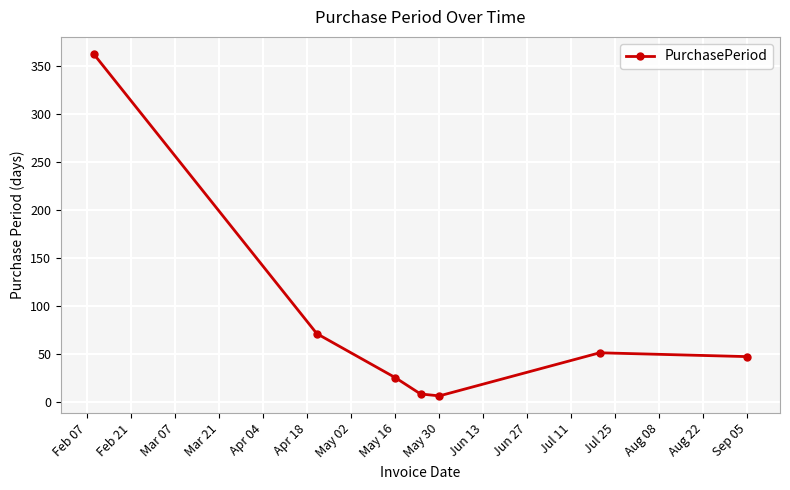

Reading left to right, what are all the values shown in this chart?

363	71	25	8	6	51	47